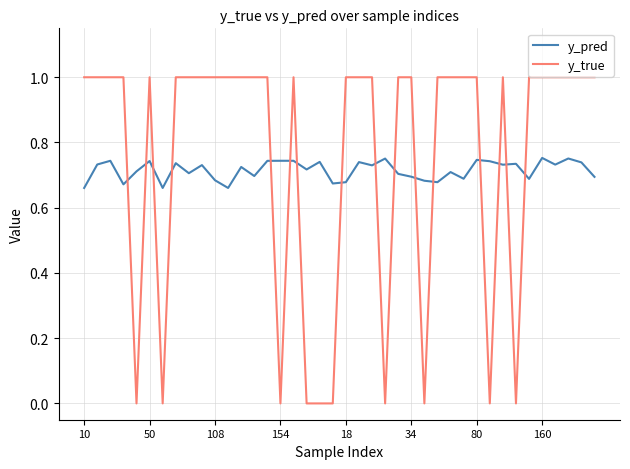

What are all the series names shown in the legend?

y_pred, y_true